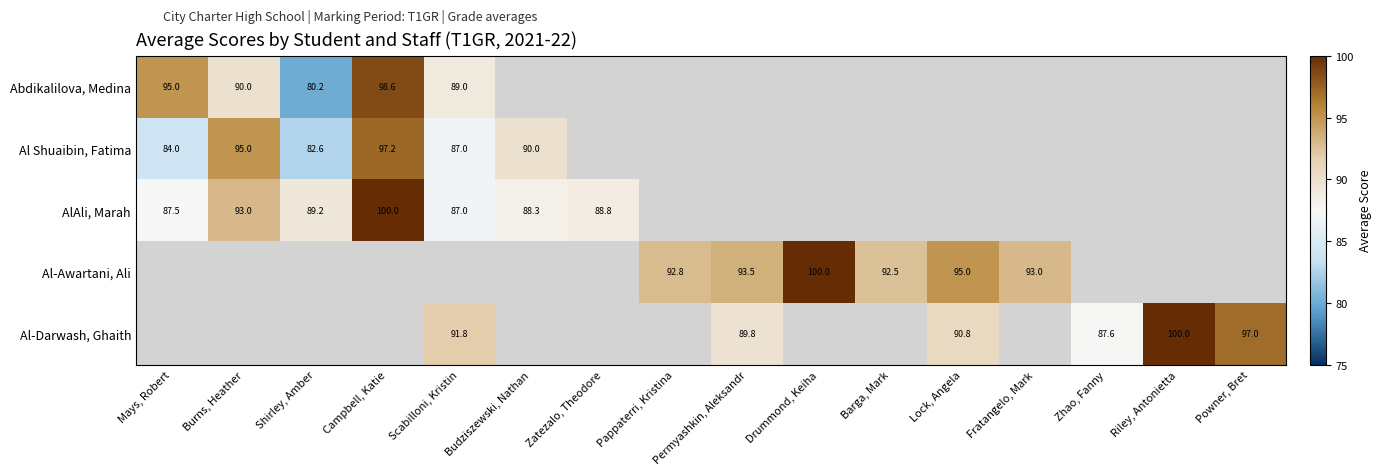

True or false: Abdikalilova, Medina has a value of 80.2 at Shirley, Amber.

True